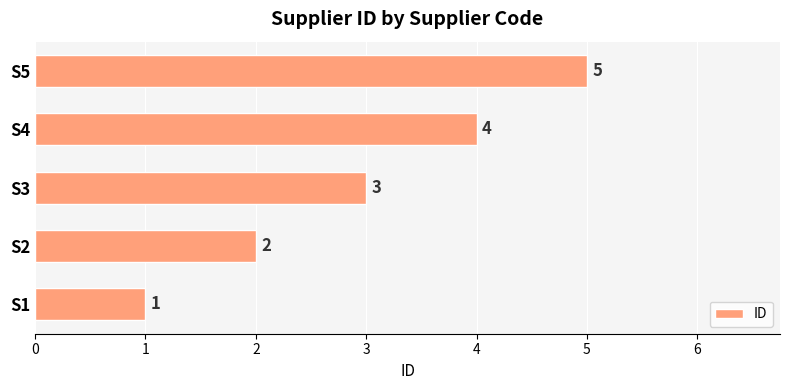

Which has a higher value, S1 or S5?

S5